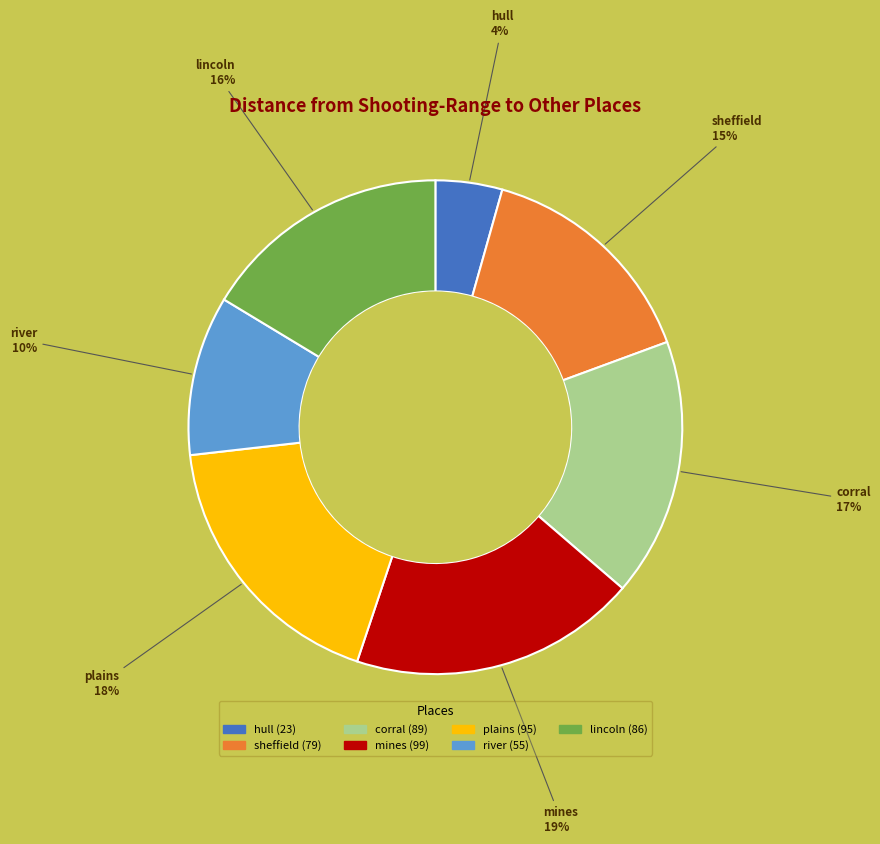

Is it true that river is 10% of the pie?

True